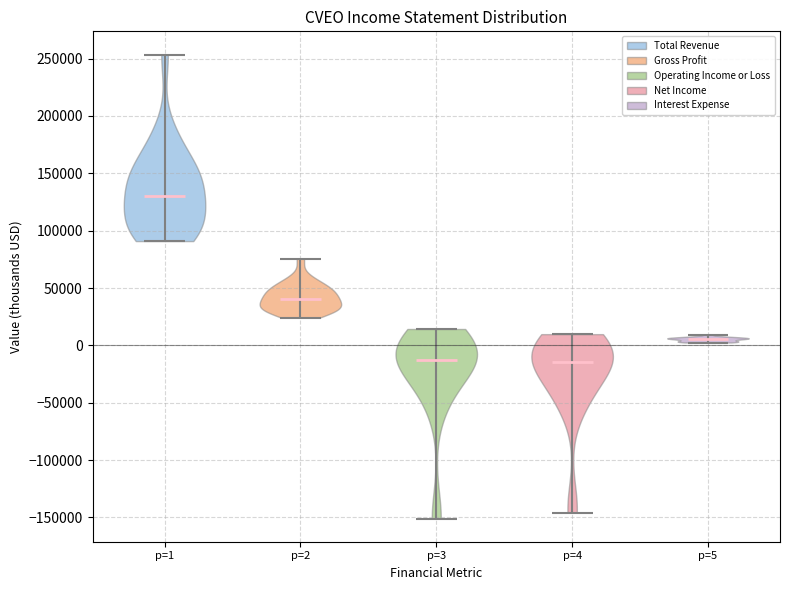

Reading left to right, read every violin against the y-axis: where its median line is, and the lowest and highest points it reaches. The values are not printed on the chart, so give them approximately, as read against the axis.

p=1: median line 130000, lowest point 90000, highest point 255000
p=2: median line 40000, lowest point 25000, highest point 75000
p=3: median line -15000, lowest point -150000, highest point 15000
p=4: median line -15000, lowest point -145000, highest point 10000
p=5: median line 5000, lowest point 5000, highest point 10000